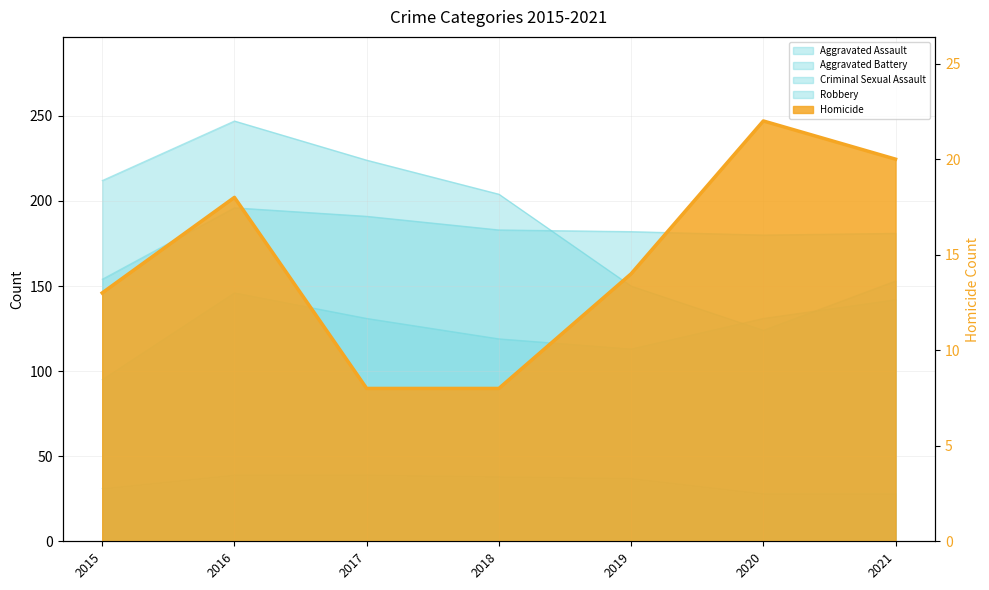

Reading left to right, extract all data points from this chart.

Aggravated Assault: 95	146	131	119	113	131	142
Aggravated Battery: 154	196	191	183	182	180	181
Criminal Sexual Assault: 31	39	39	38	37	28	28
Homicide: 13	18	8	8	14	22	20
Robbery: 212	247	224	204	150	124	153